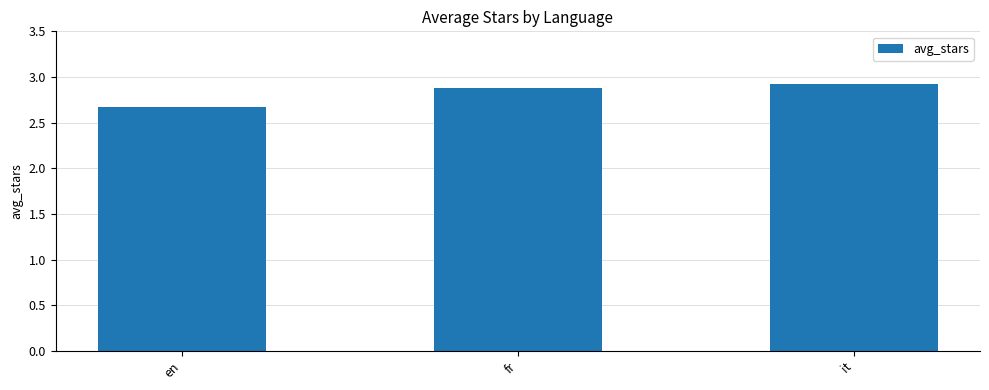

What is the sum of the values at it and en?

5.6